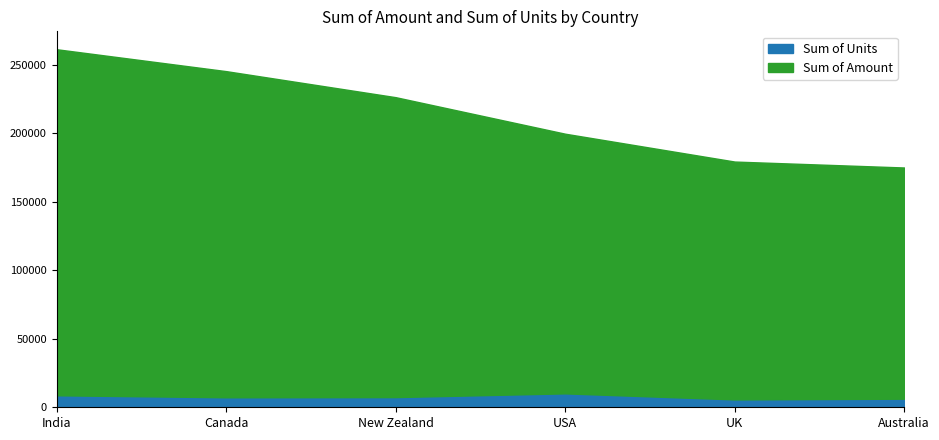

True or false: Sum of Amount and Sum of Units intersect in this chart.

False